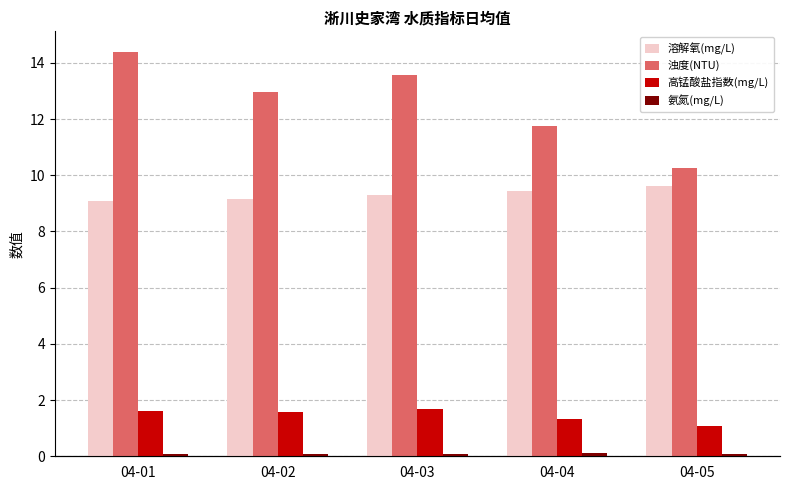

Reading right to left, list all the values displayed in this chart.

溶解氧(mg/L): 04-05=9.6	04-04=9.4	04-03=9.3	04-02=9.2	04-01=9.1
浊度(NTU): 04-05=10.2	04-04=11.8	04-03=13.6	04-02=12.9	04-01=14.4
高锰酸盐指数(mg/L): 04-05=1.1	04-04=1.3	04-03=1.7	04-02=1.6	04-01=1.6
氨氮(mg/L): 04-05=0.1	04-04=0.1	04-03=0.1	04-02=0.1	04-01=0.1